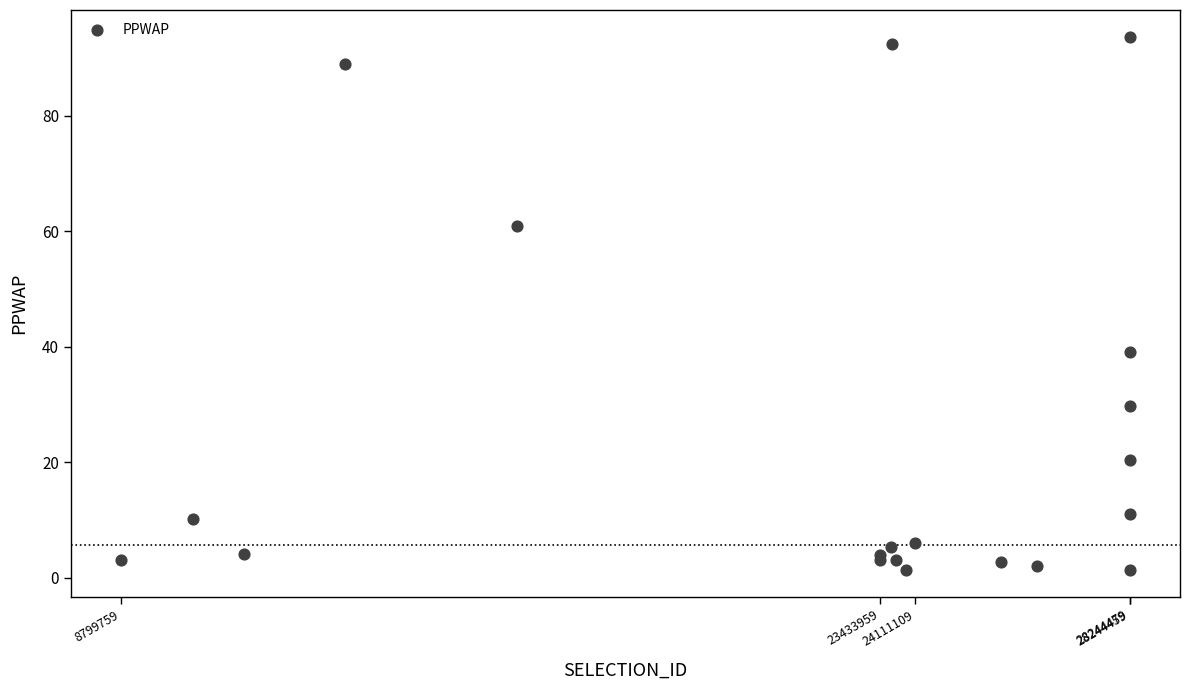

What Y value in the scatter plot is closest to 47?

39.2